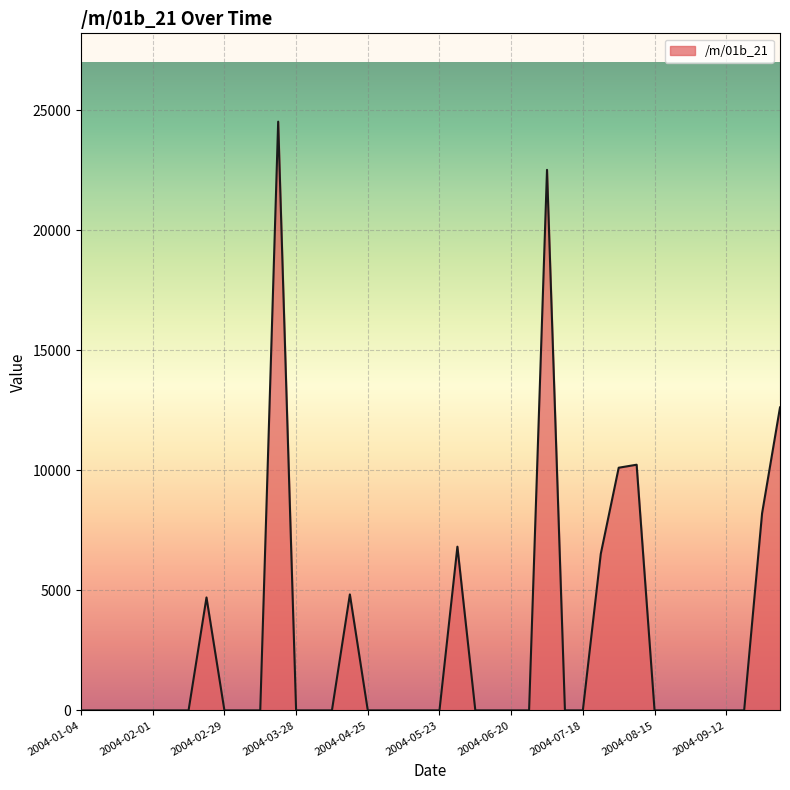

What is the difference between the maximum and minimum values?

24524.4